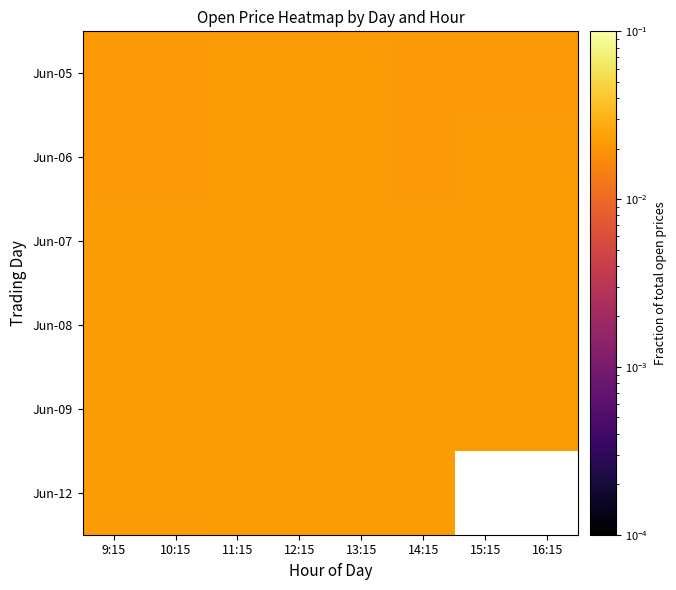

Between 10:15 and 11:15, which is larger?

11:15